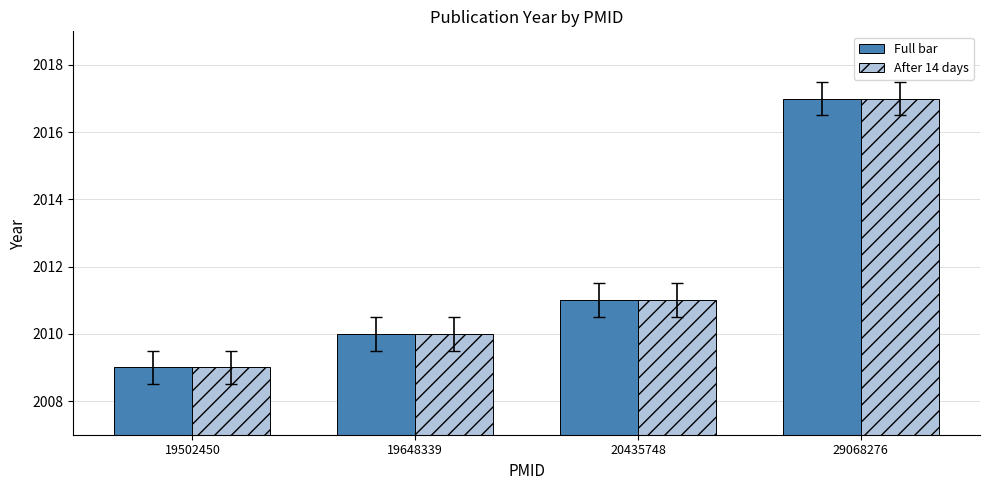

What is the sum of the After 14 days values at 19648339 and 20435748?

4021